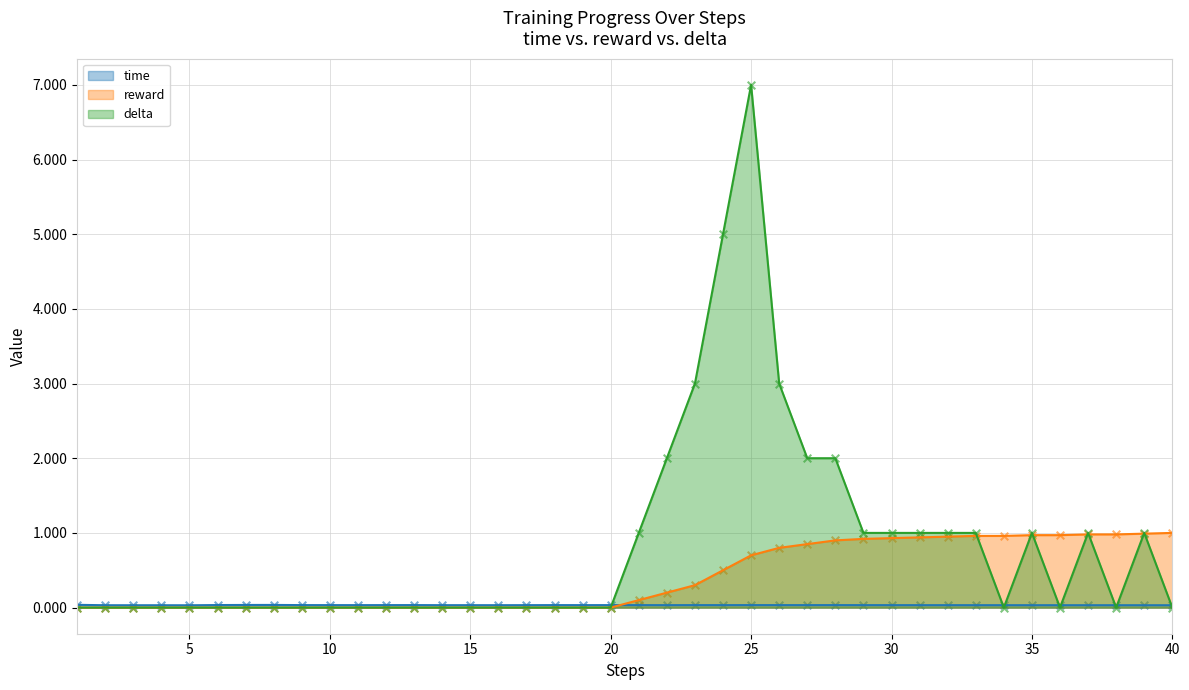

What are all the series names shown in the legend?

time, reward, delta